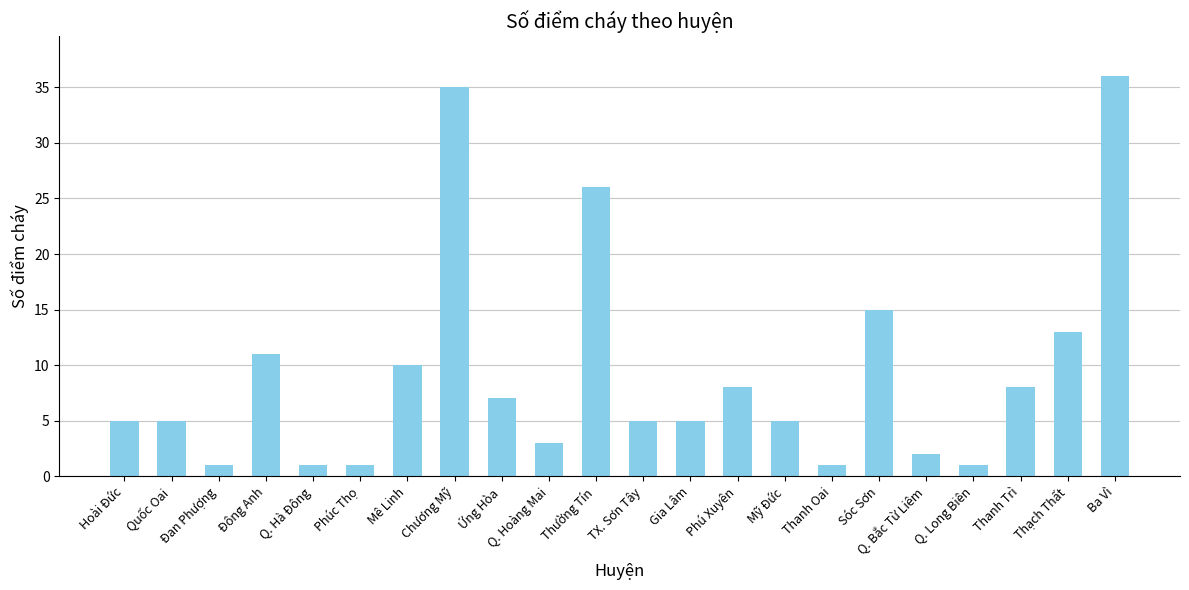

Reading left to right, transcribe all the data shown in this chart.

5	5	1	11	1	1	10	35	7	3	26	5	5	8	5	1	15	2	1	8	13	36